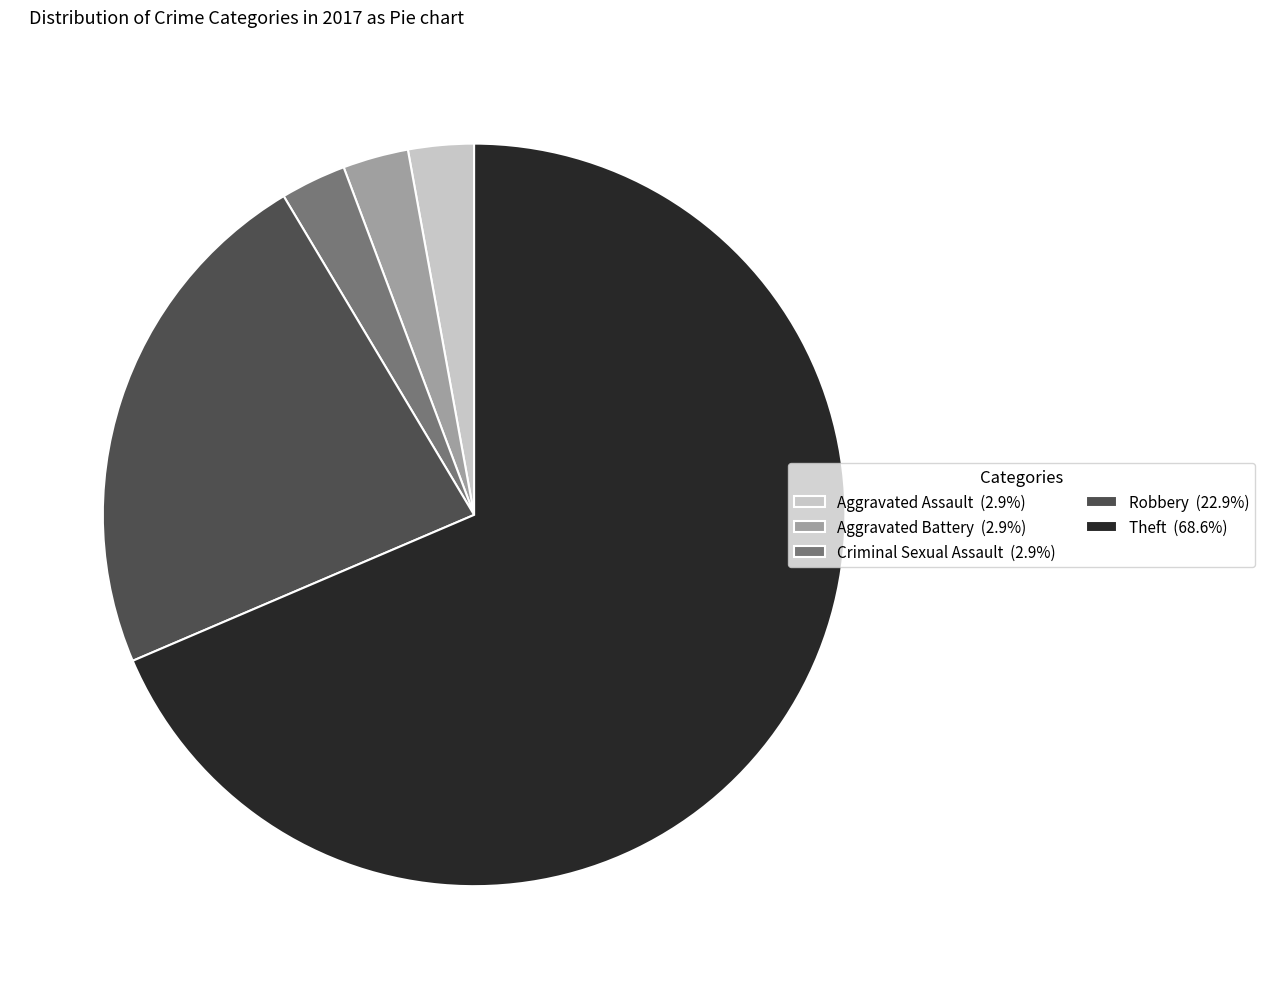

Combined, do Aggravated Assault (2.9%) and Robbery (22.9%) account for over 50%?

No